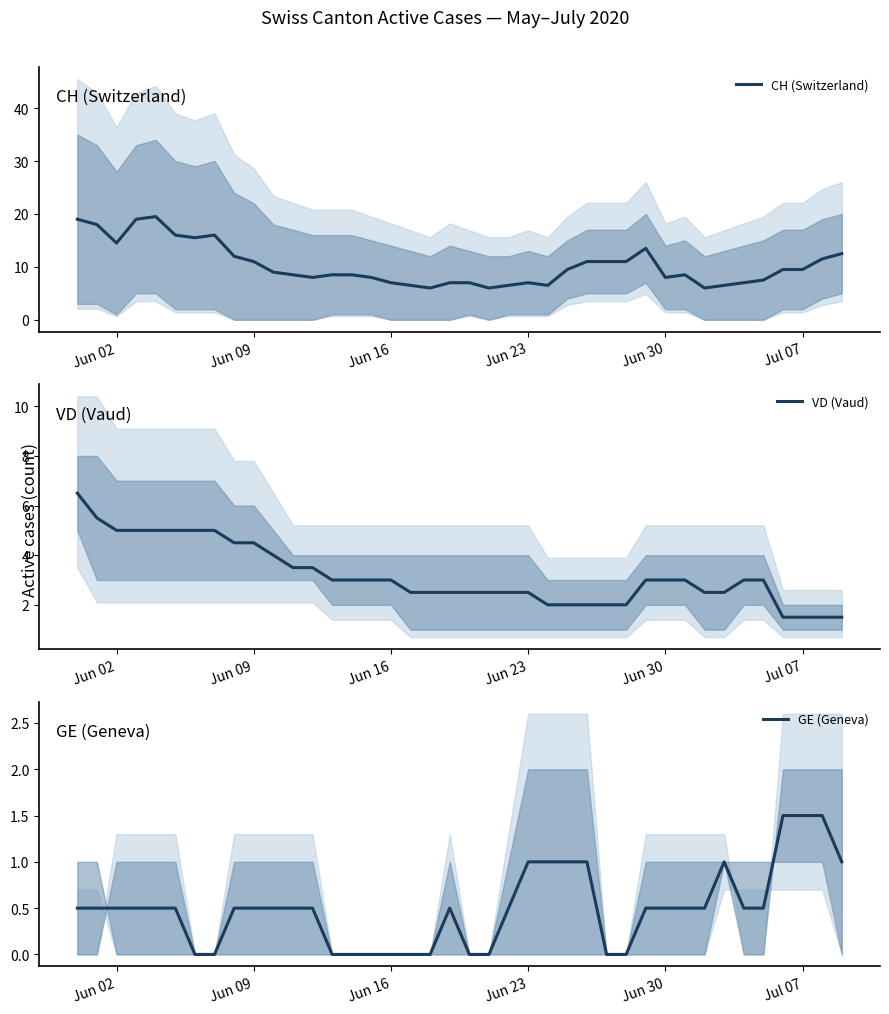

What is the lowest value of the VD (Vaud) series?

1.5